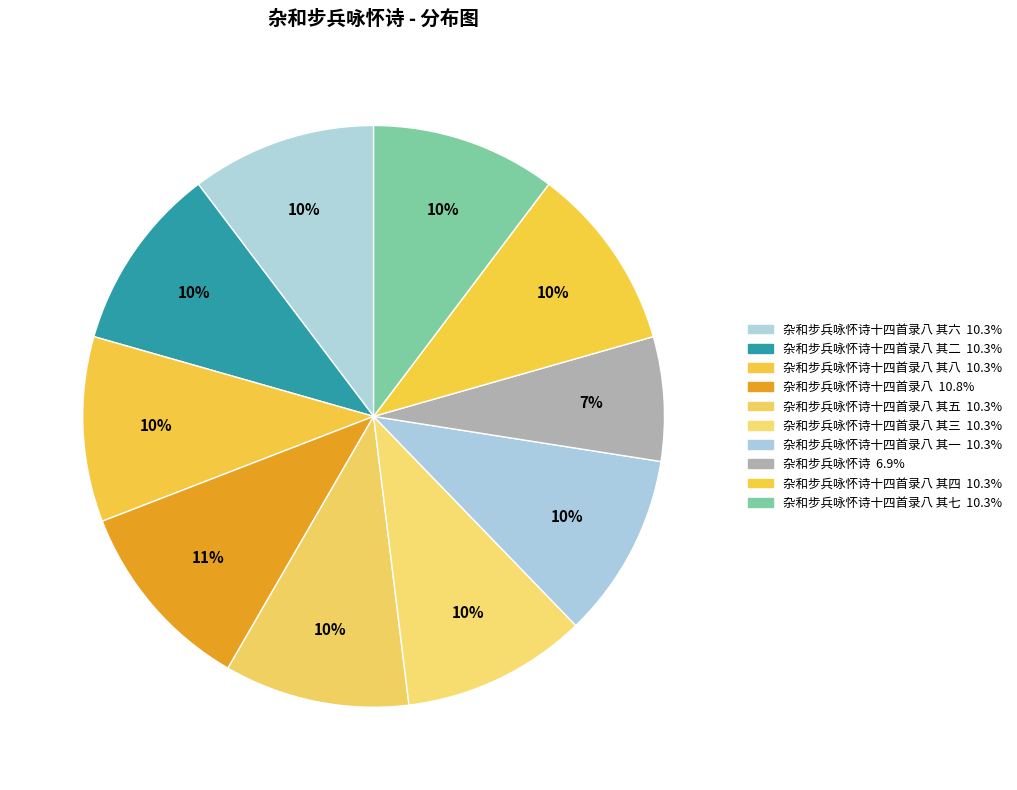

How many slices are in this pie chart?

10